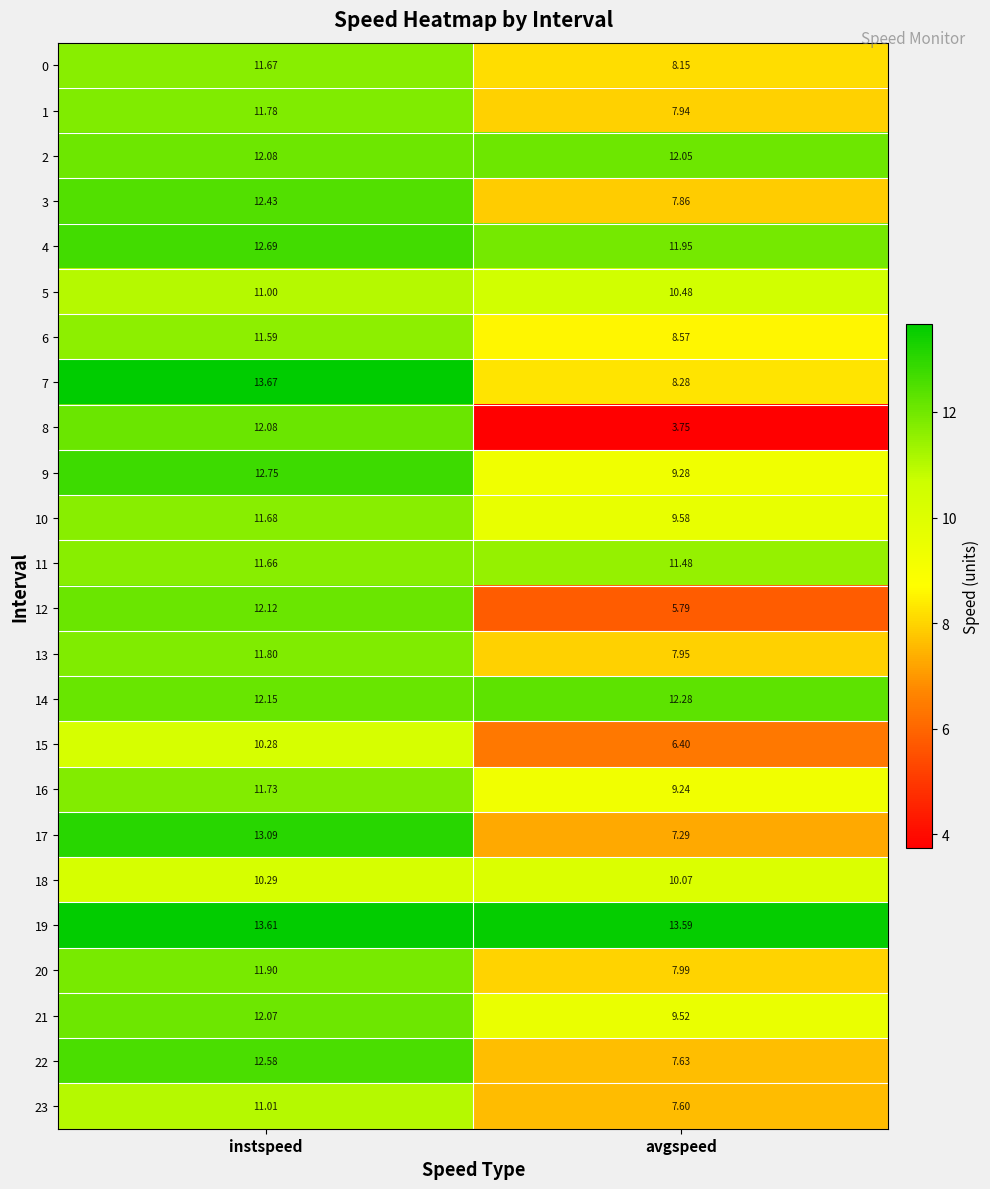

Is the value of 14 at instspeed greater than the value of 20 at instspeed?

Yes